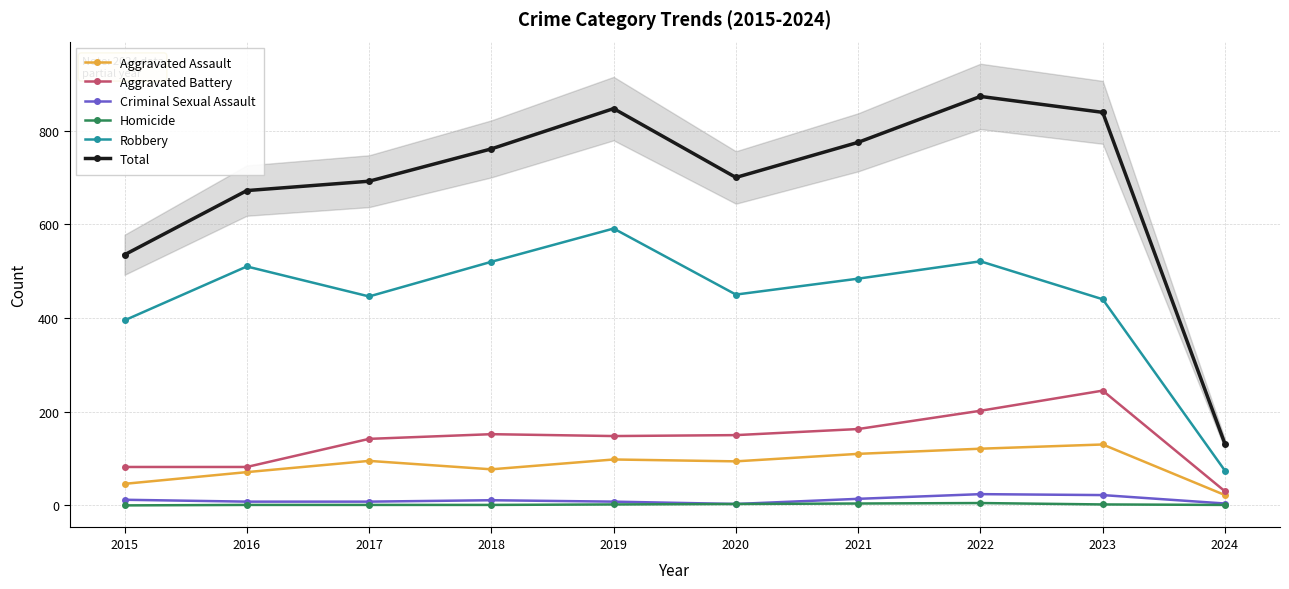

At which label does Aggravated Battery first exceed 150?

2018